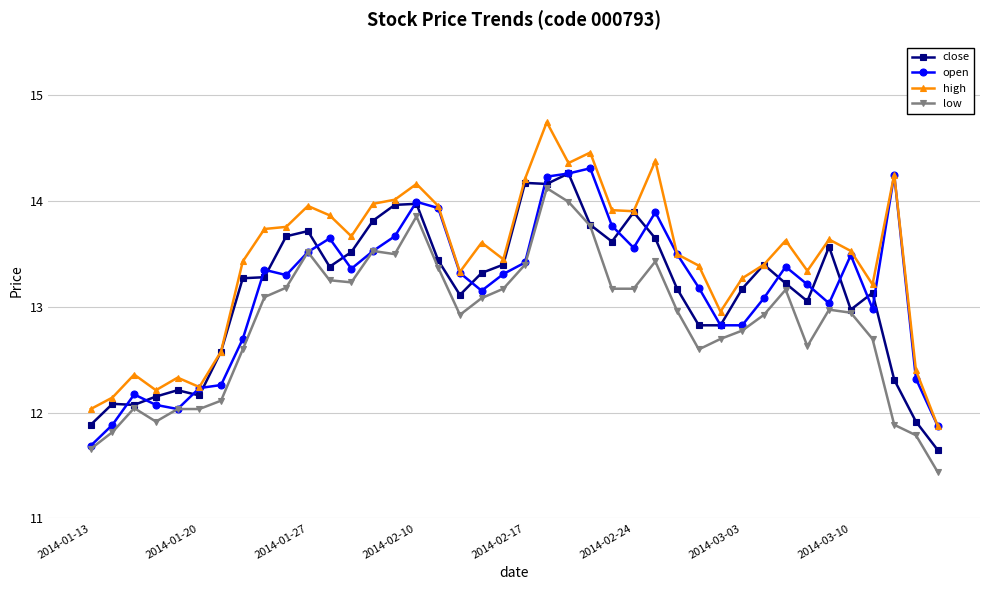

What is the lowest value of the high series?

11.9